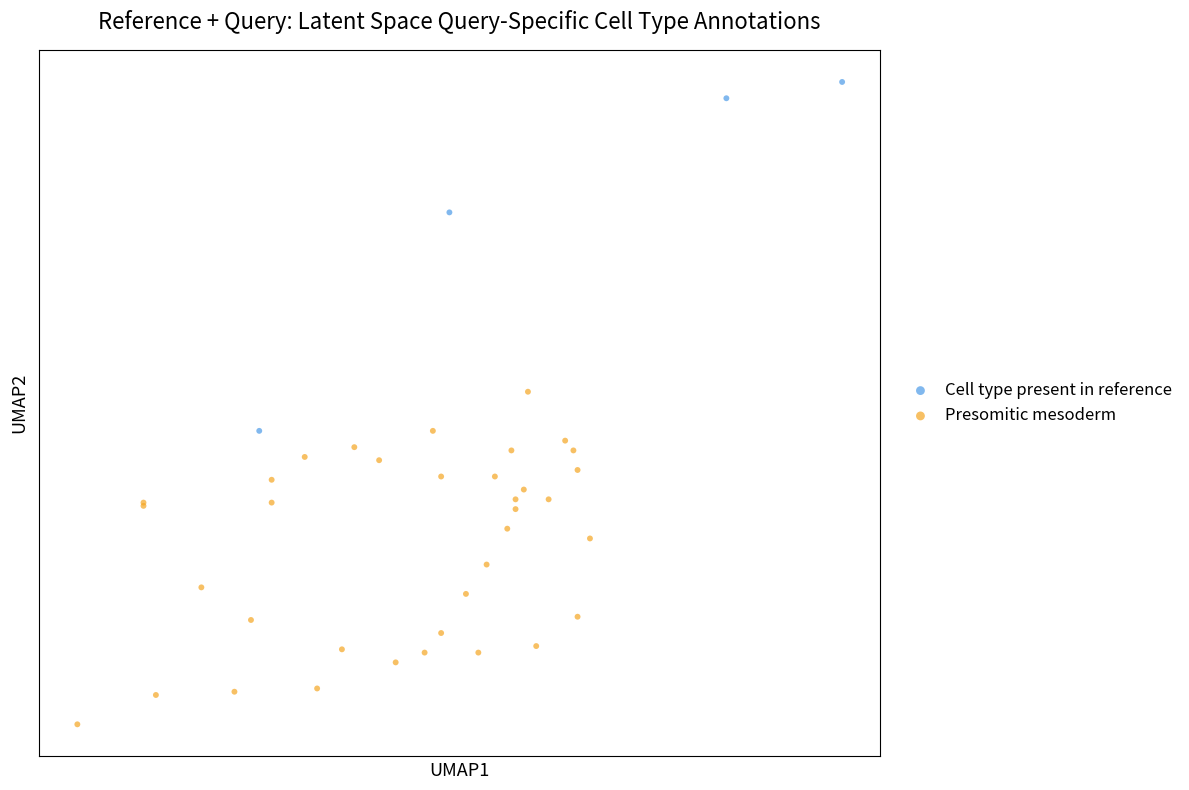

Which series has the widest spread of Y values?

Cell type present in reference